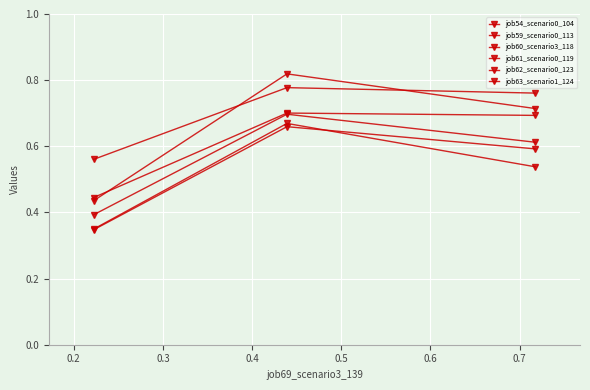

What is the greatest value displayed?

0.8